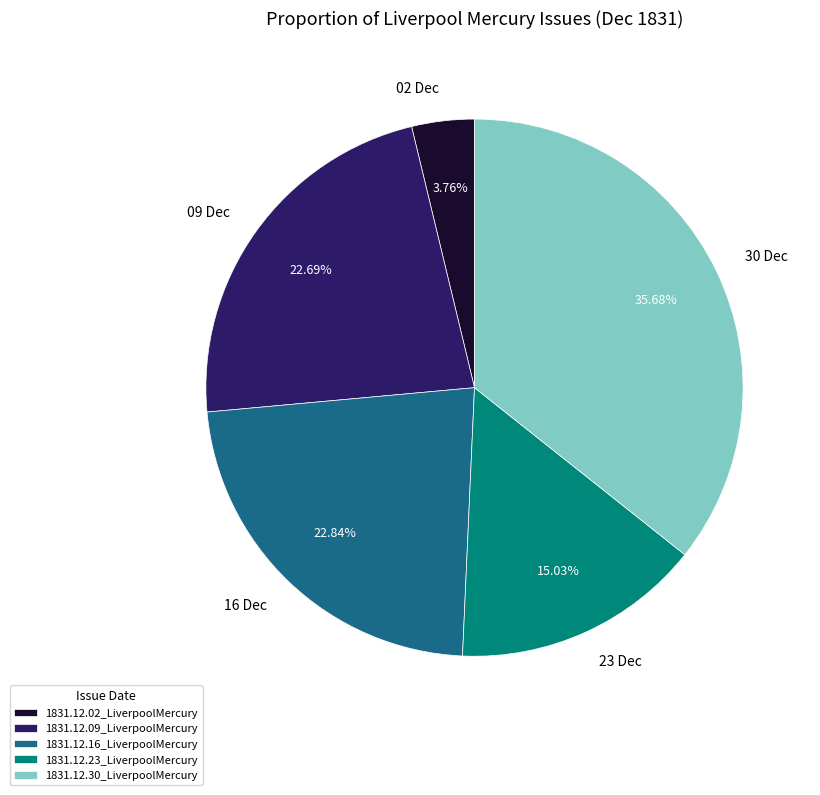

To the nearest percent, what percentage of the pie is 1831.12.02_LiverpoolMercury?

4%